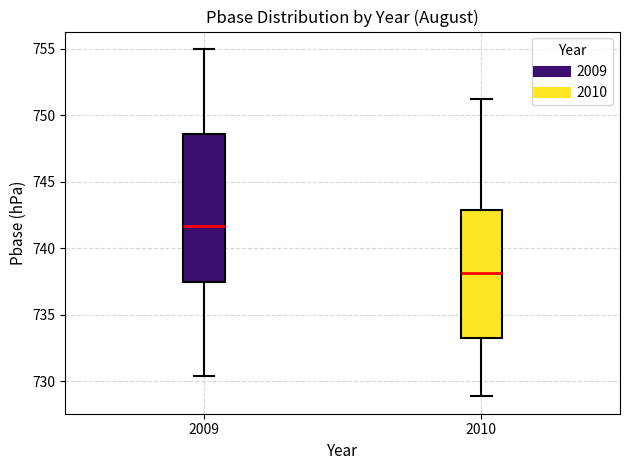

Reading left to right, read every box against the y-axis: the position of its median line, the range the box covers, and the ends of its whiskers. The values are not printed on the chart, so give them approximately, as read against the axis.

2009: median 741.5, box 737.5 to 748.5, whiskers 730.5 to 755.0
2010: median 738.0, box 733.5 to 743.0, whiskers 729.0 to 751.0